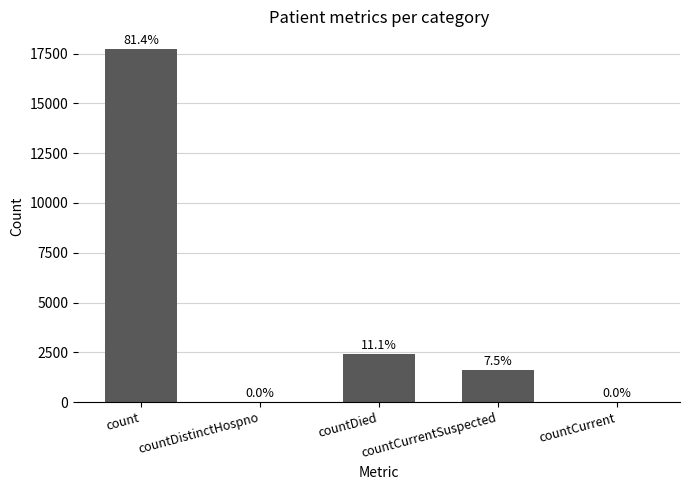

At which label is the value closest to 8865?

countDied